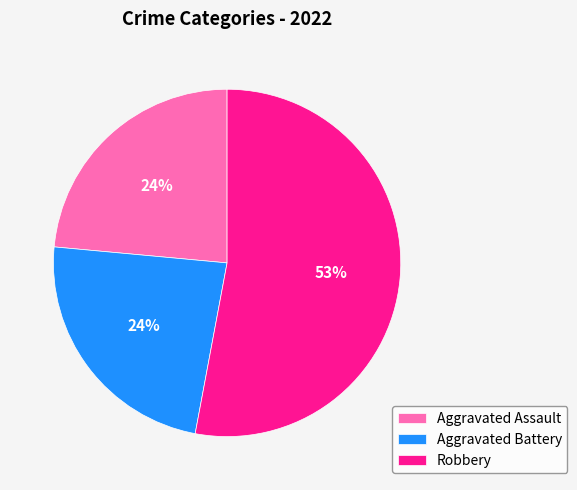

Which slice is the largest?

Robbery